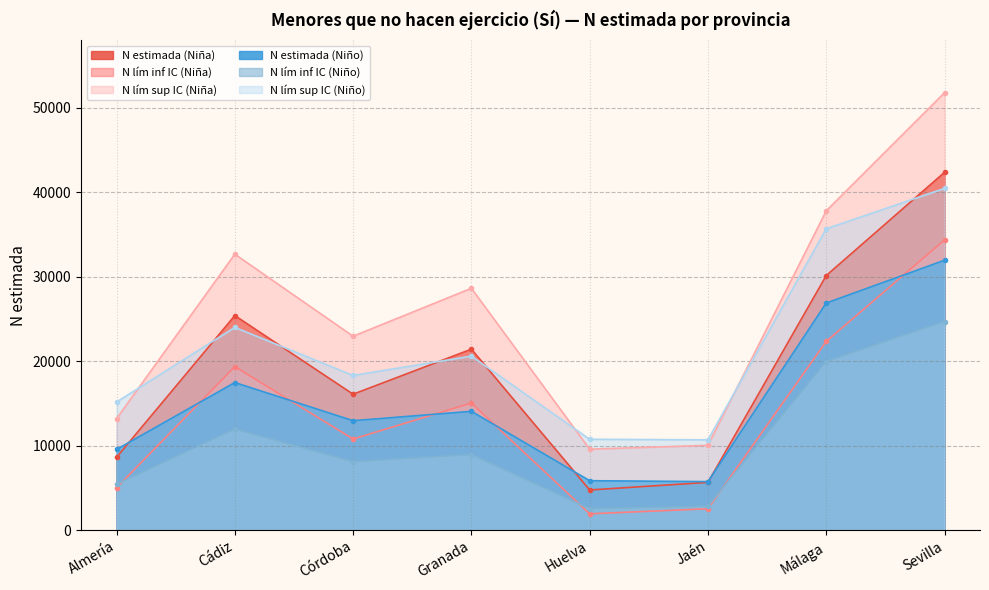

What is the label of the 5th point from the left?

Huelva